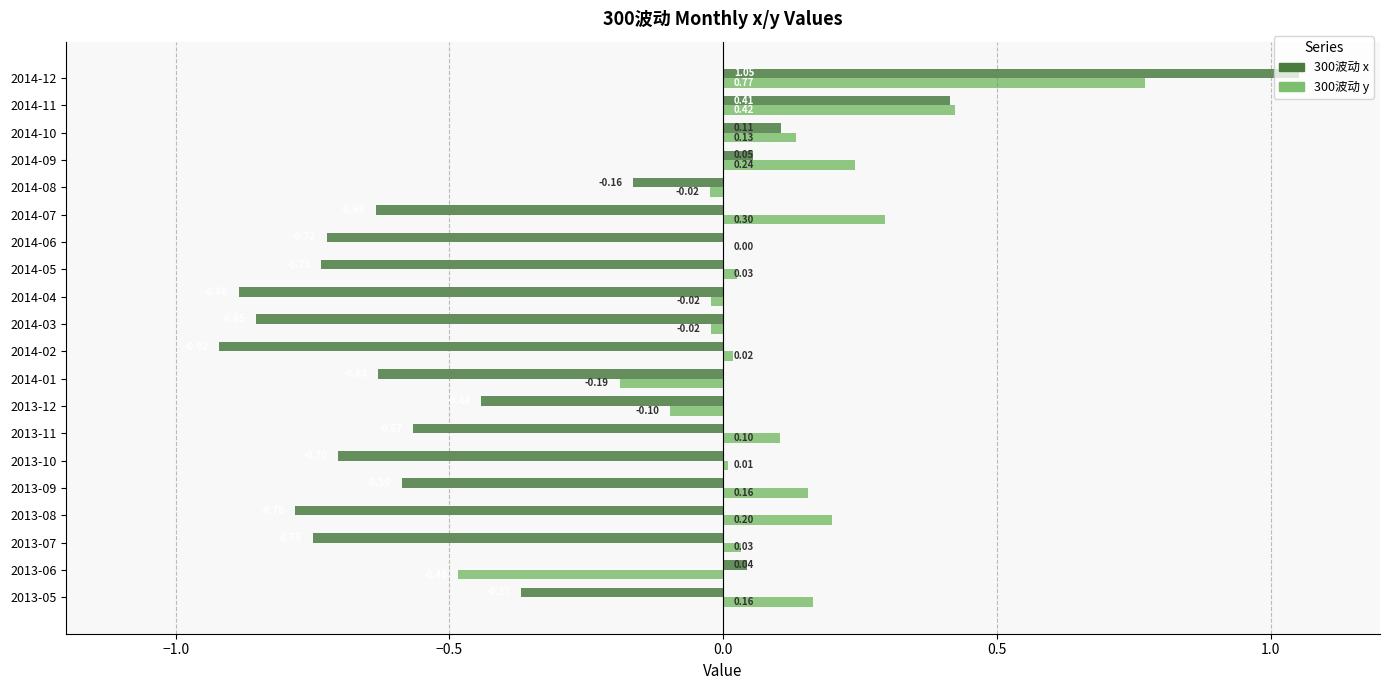

What is the sum of all 300波动 y values?

1.7